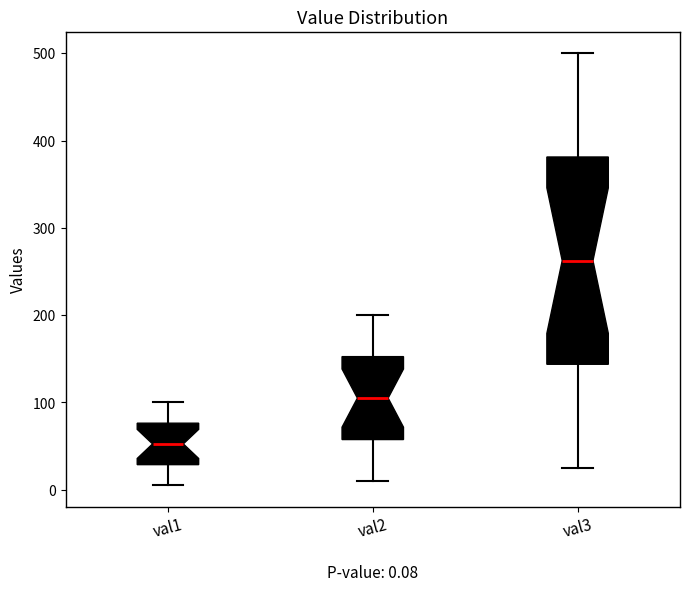

Comparing the boxes themselves (not the whiskers), which one is the tallest?

val3